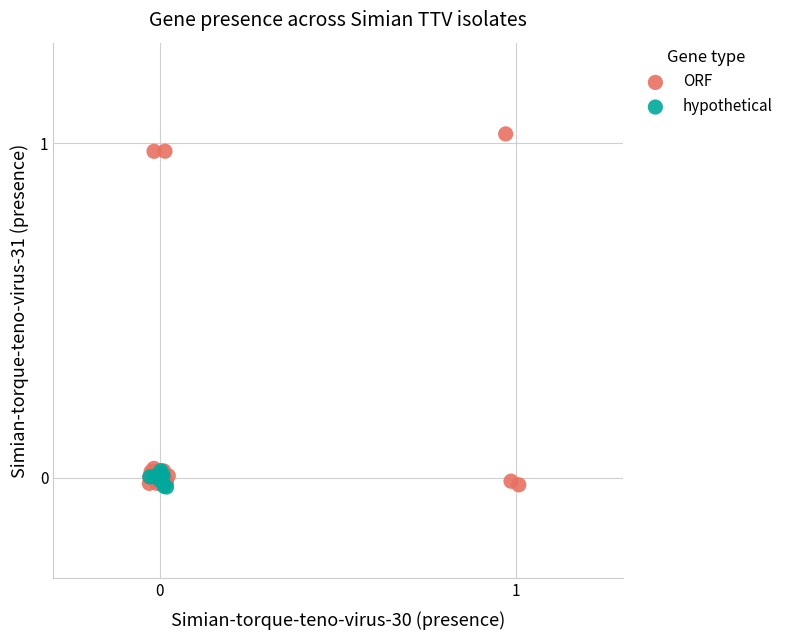

Which series has the widest spread of Y values?

ORF